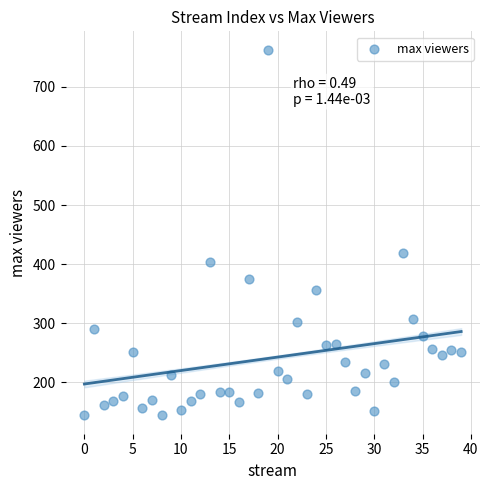

What Y value in the scatter plot is closest to 453?

419